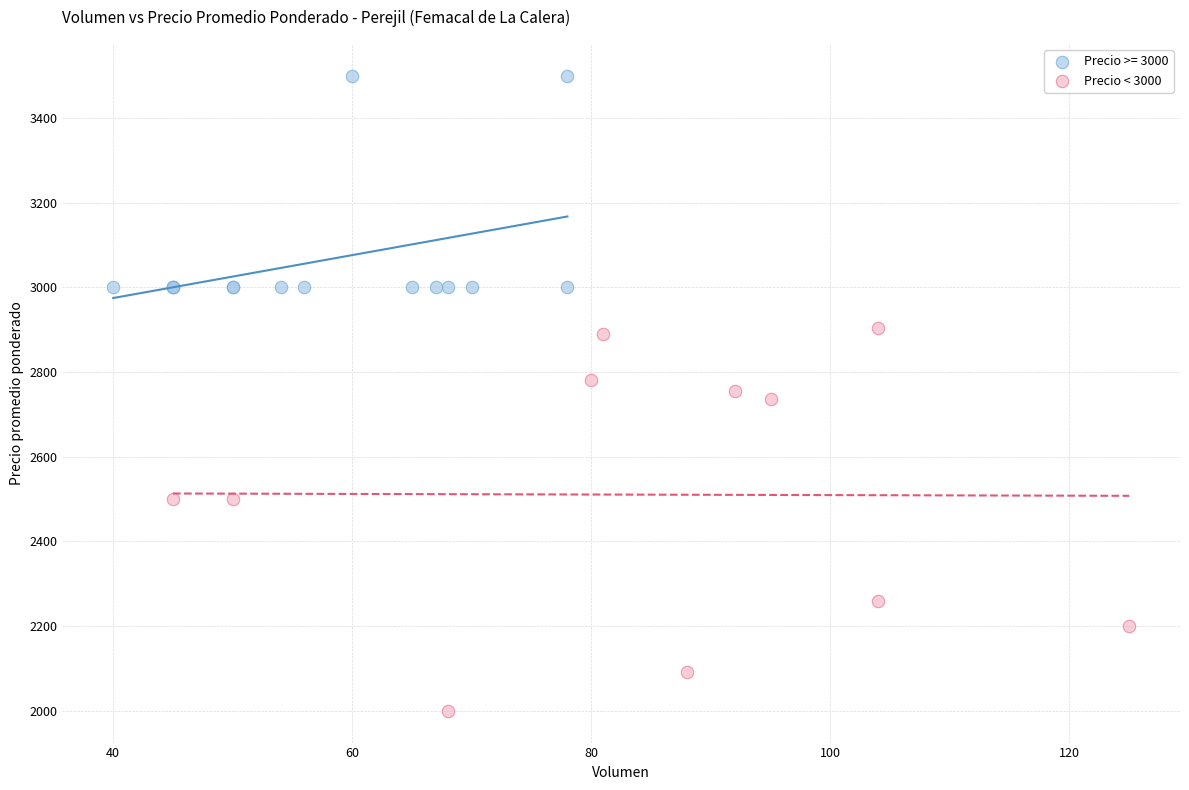

Which series contains the highest Y value?

Precio >= 3000